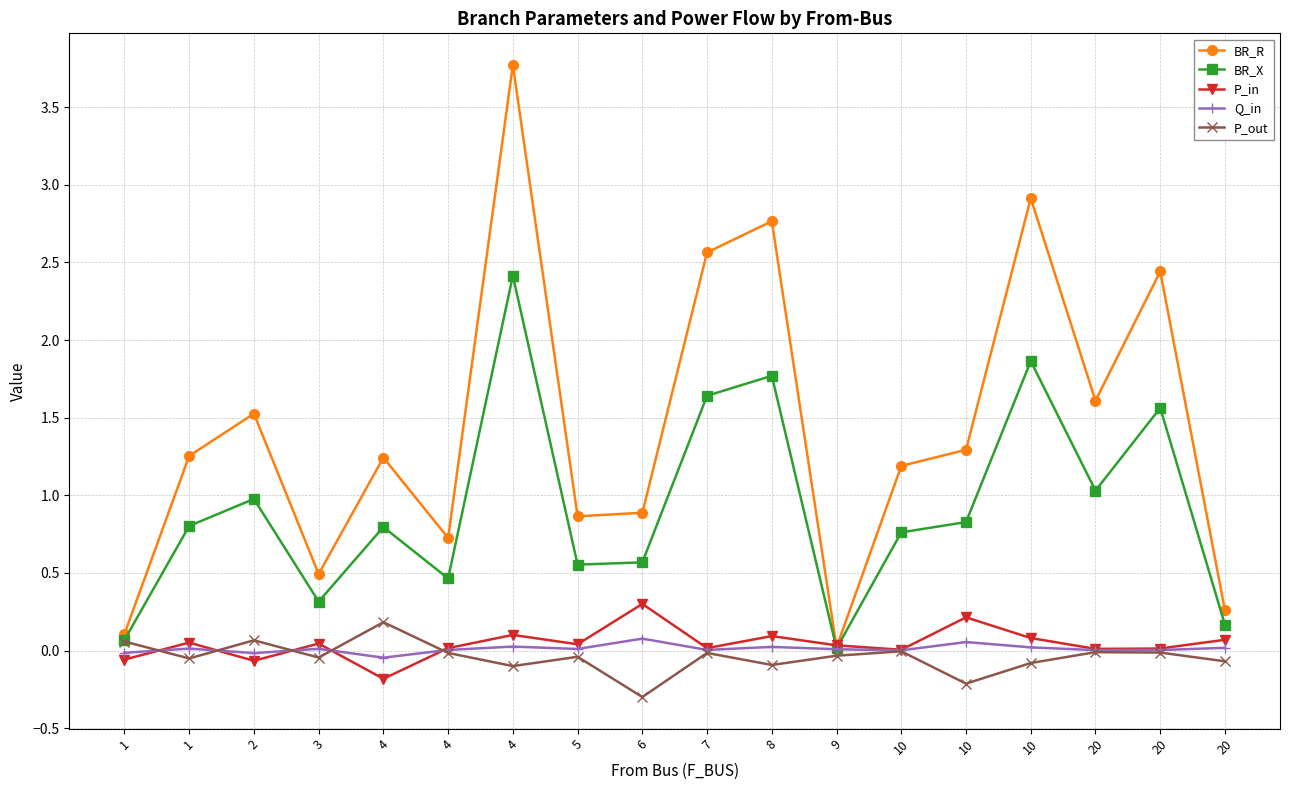

How many data points in BR_R are above 1?

11